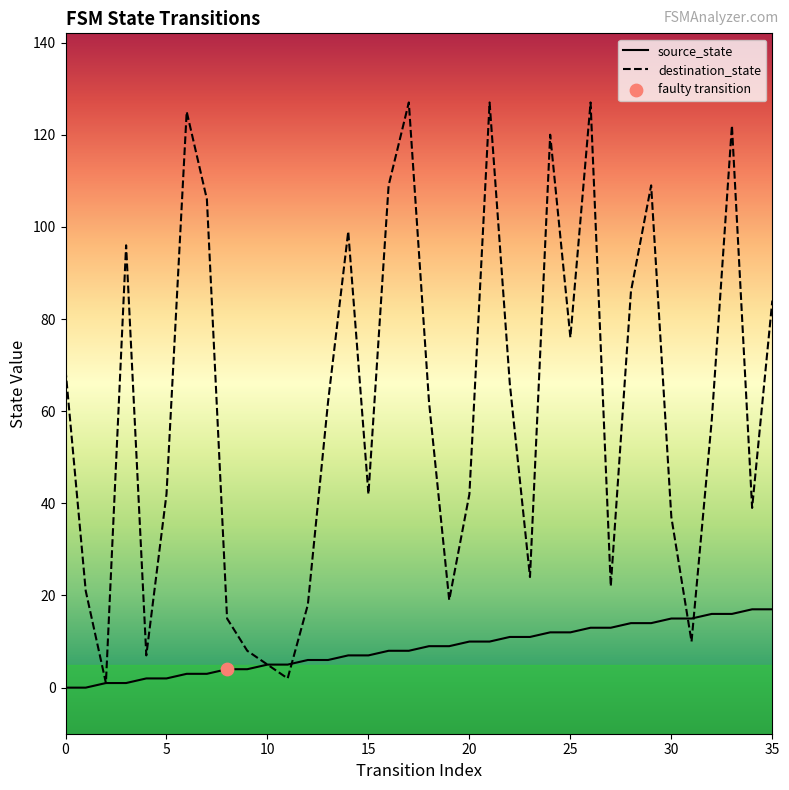

Which series has the largest total across all categories?

destination_state